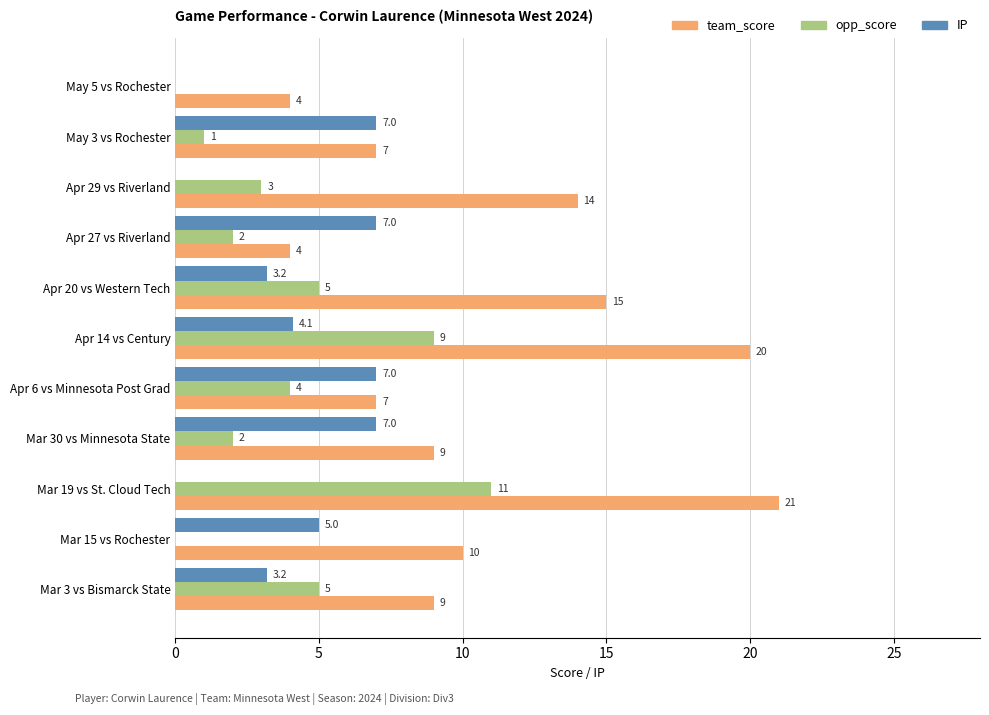

Is it true that IP equals -2.9 at Apr 29 vs Riverland?

False